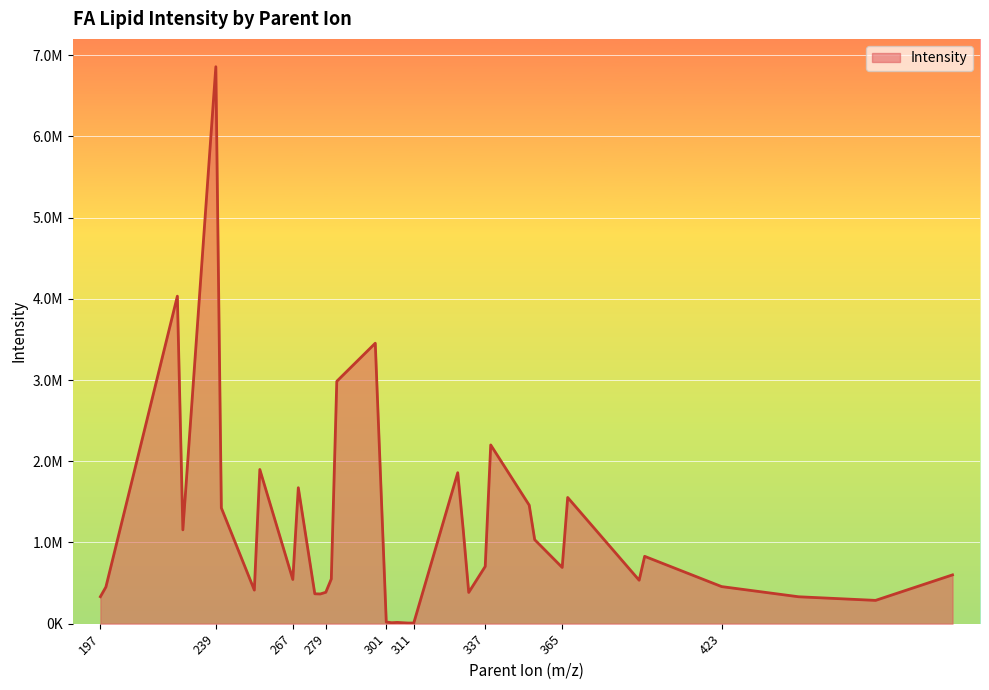

Where is the data nearest to the value 3432999?

297